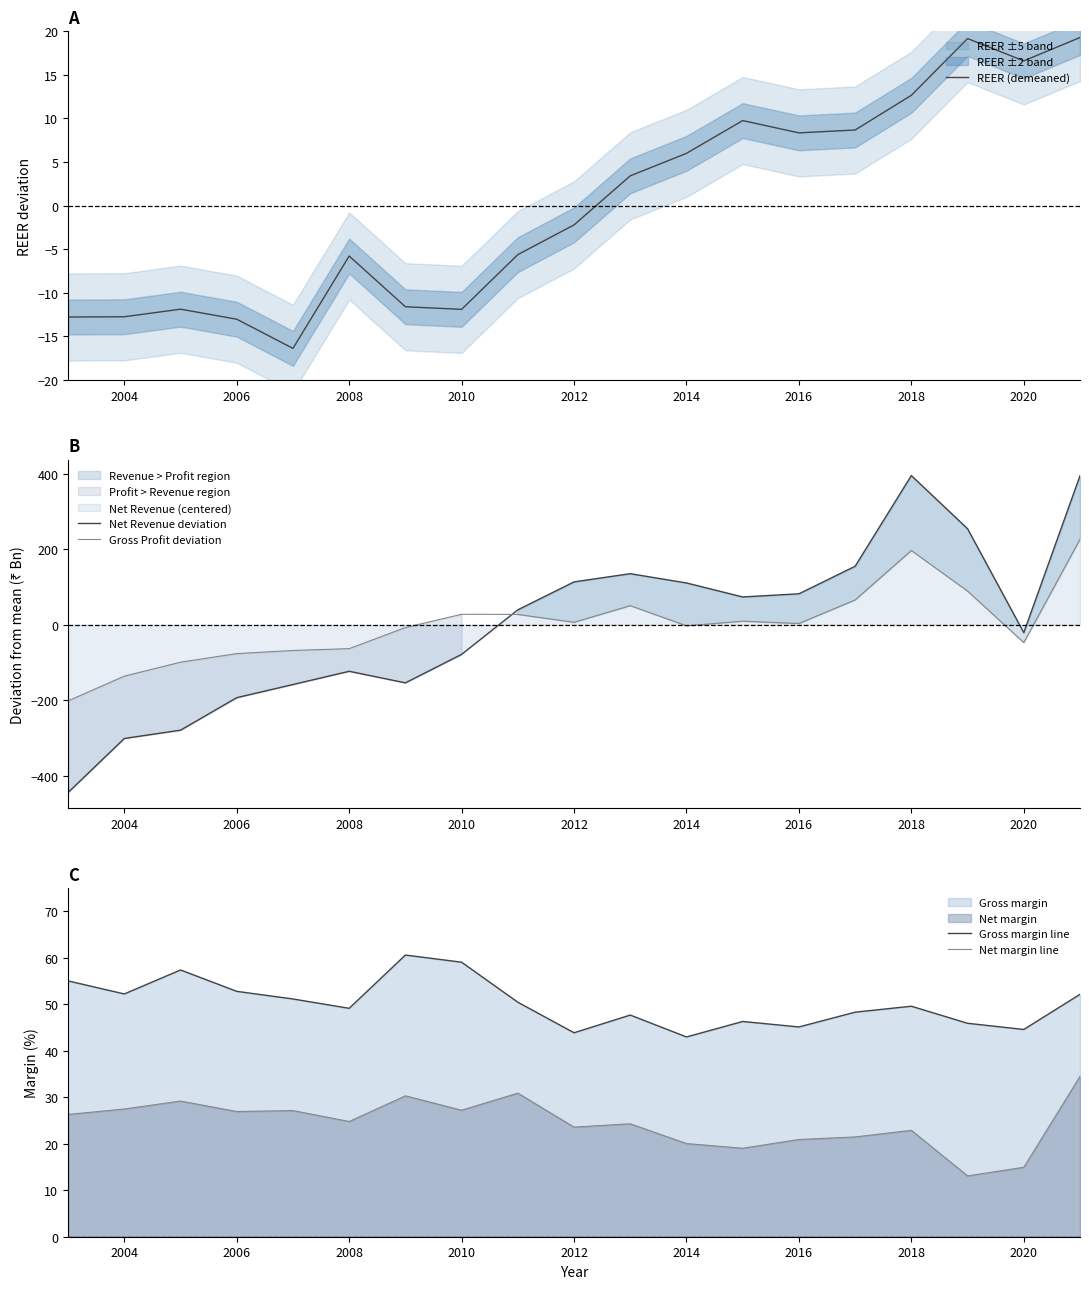

True or false: Net margin line and Gross margin line intersect in this chart.

False